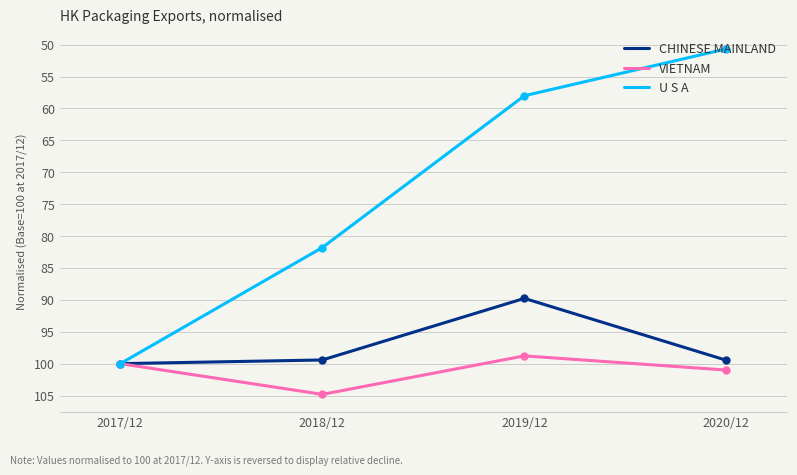

What is the lowest value of the CHINESE MAINLAND series?

89.8